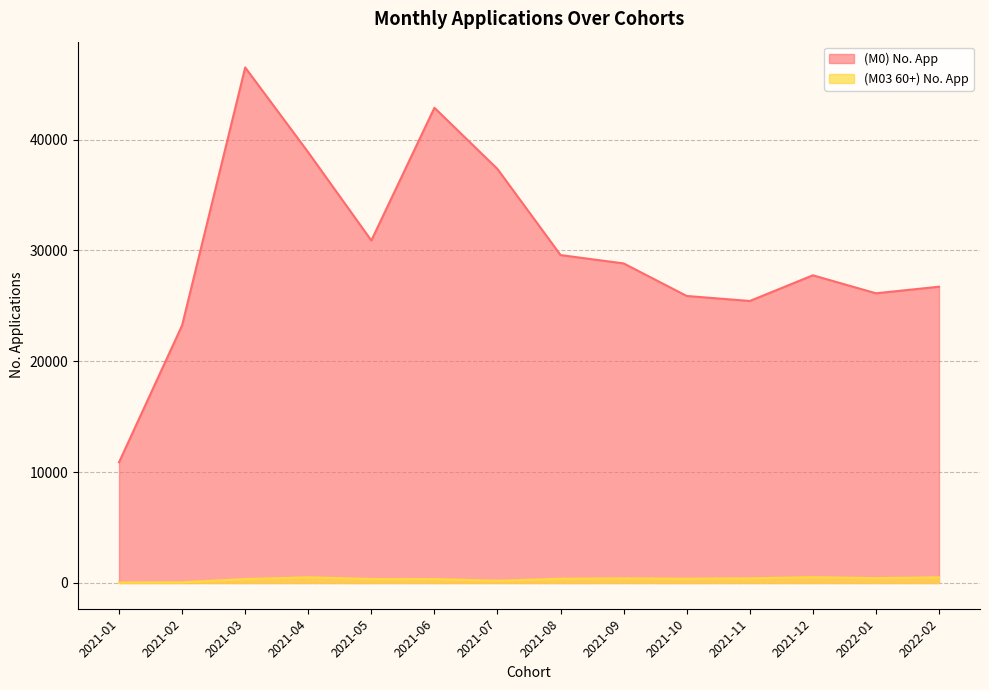

At which category is the sum across all series the highest?

2021-03